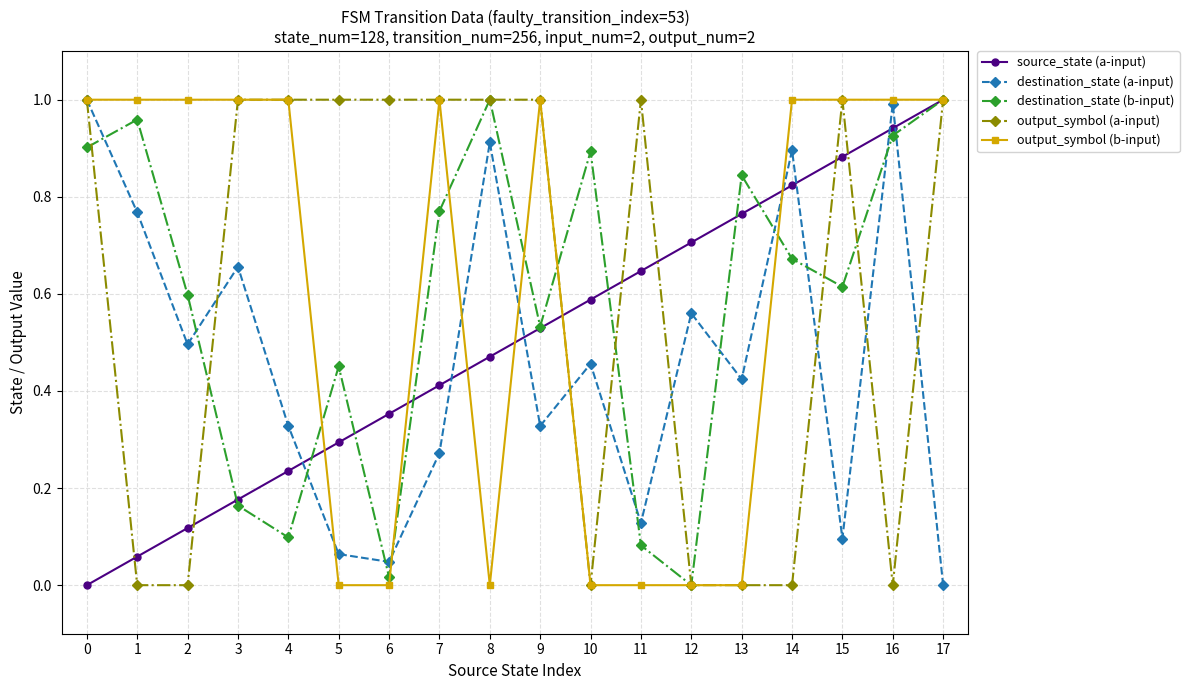

Is the value of source_state (a-input) at 4 greater than the value of destination_state (b-input) at 11?

Yes